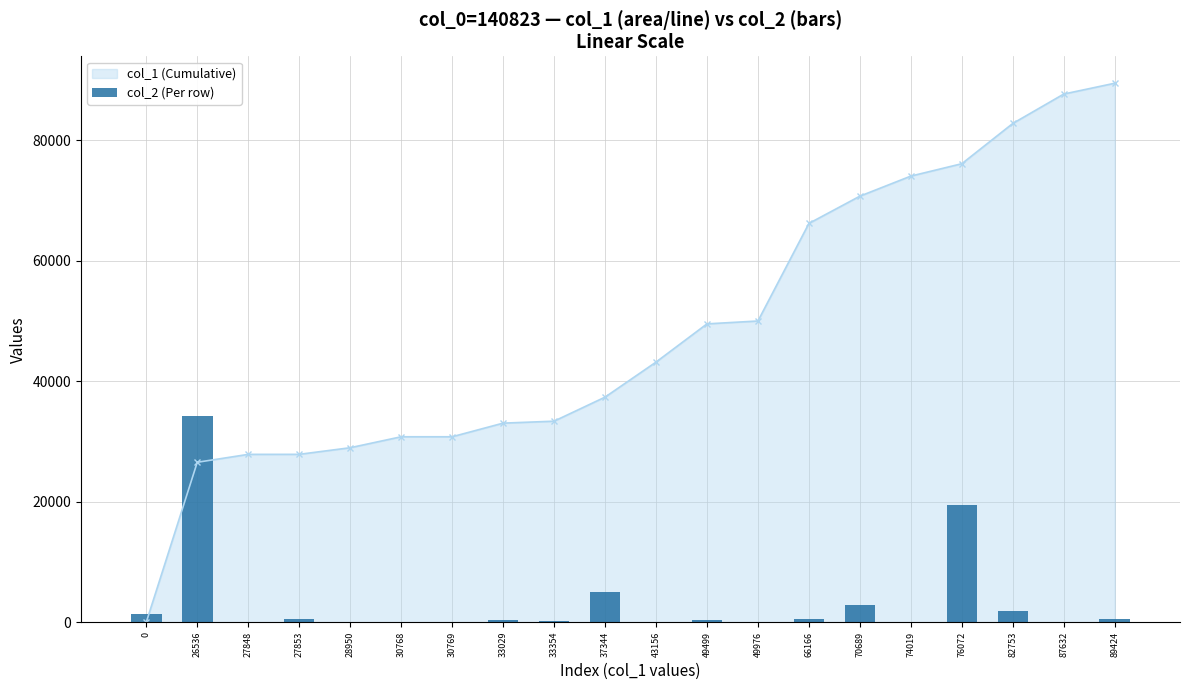

What is the difference between the maximum and second lowest values?

34180